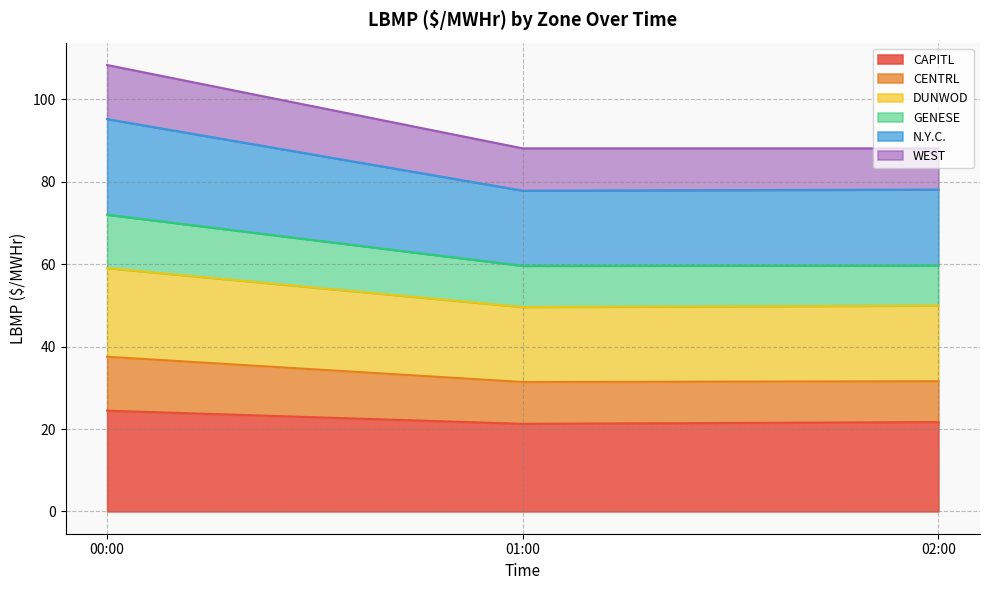

What is the total value across all series at 00:00?

108.4